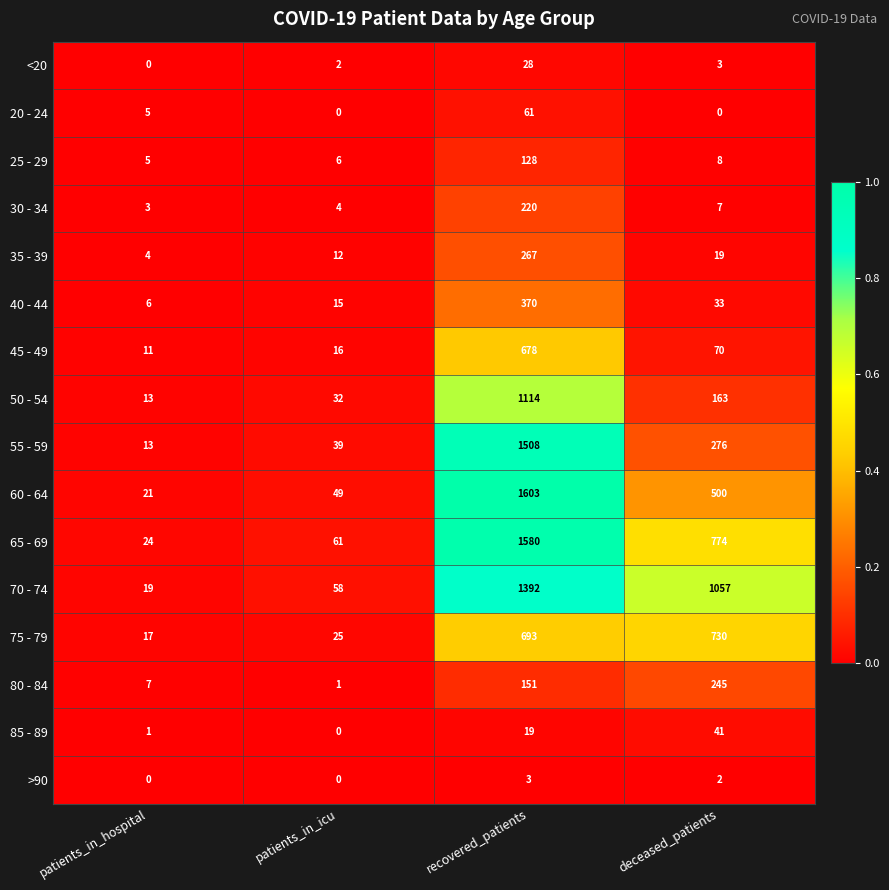

Which series has the widest spread of values?

60 - 64